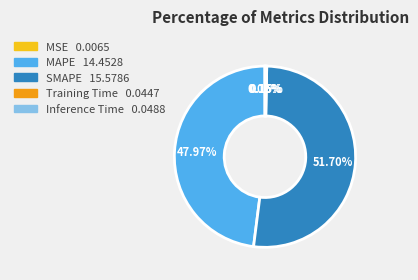

True or false: MAPE accounts for 39% of the total.

False